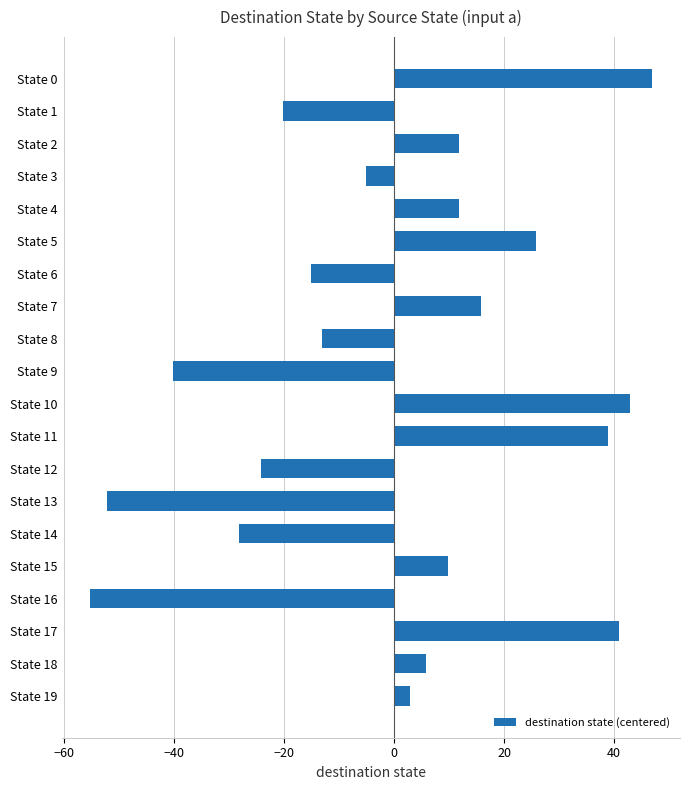

What is the difference between the maximum and minimum values?

102.0